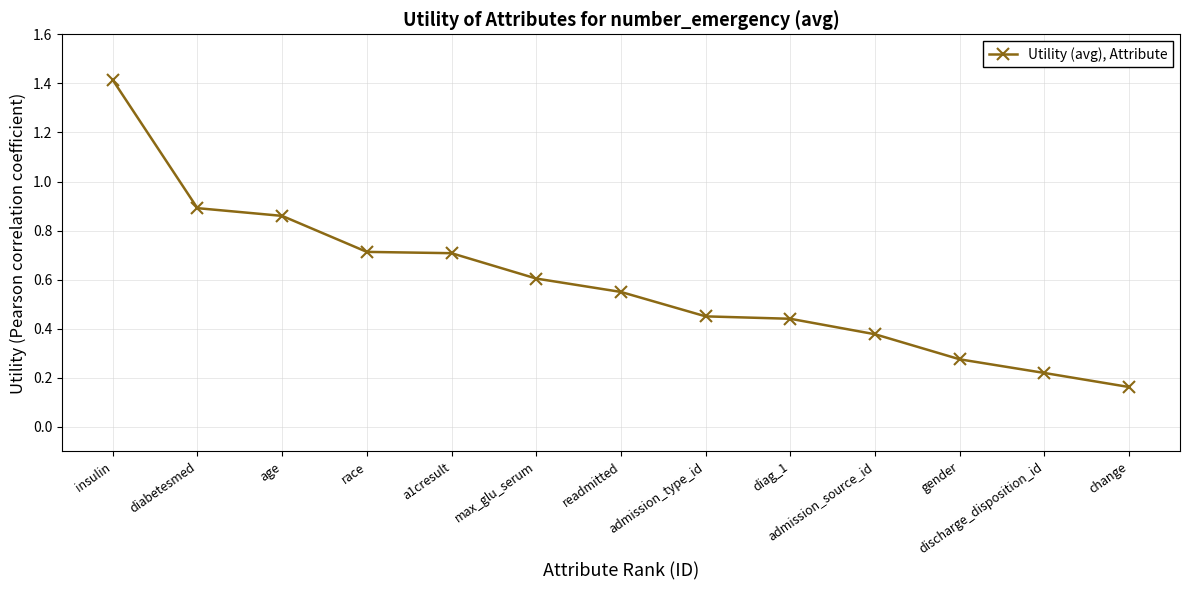

What is the maximum value shown in the chart?

1.4